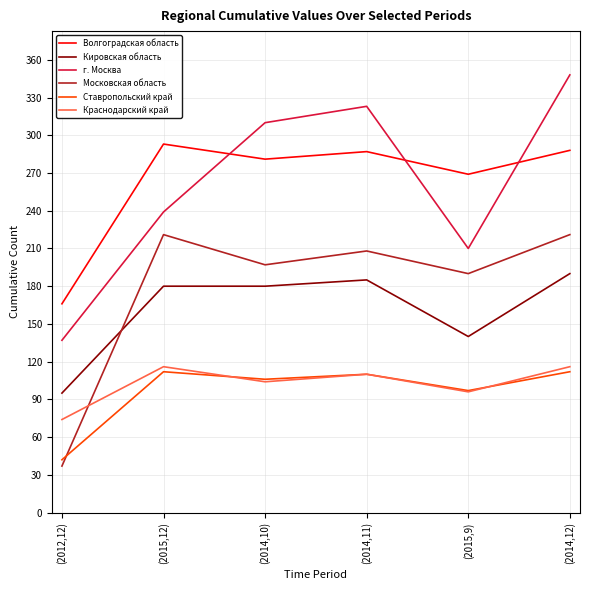

At which category does the chart reach its peak across all series?

(2014,12)